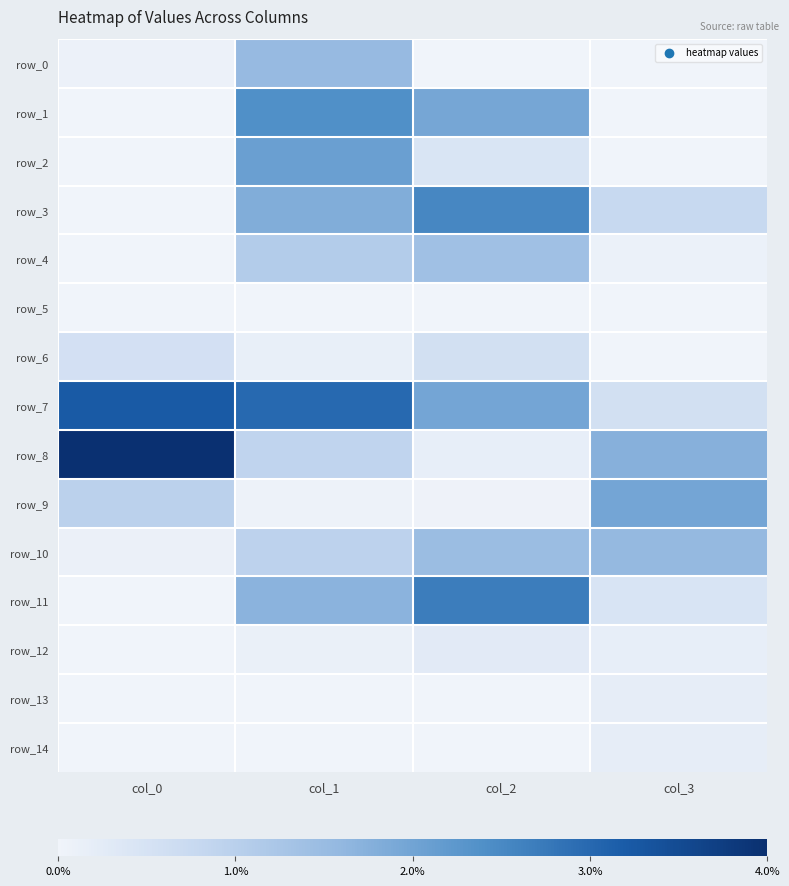

Which series has the largest total across all categories?

row_7